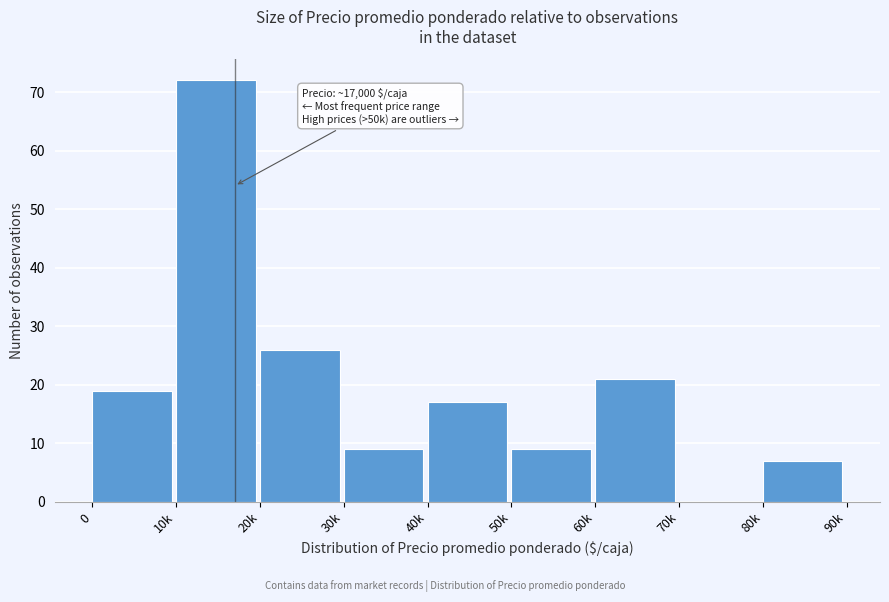

Reading left to right, extract all data points from this chart.

0=19	10k=72	20k=26	30k=9	40k=17	50k=9	60k=21	70k=0	80k=7